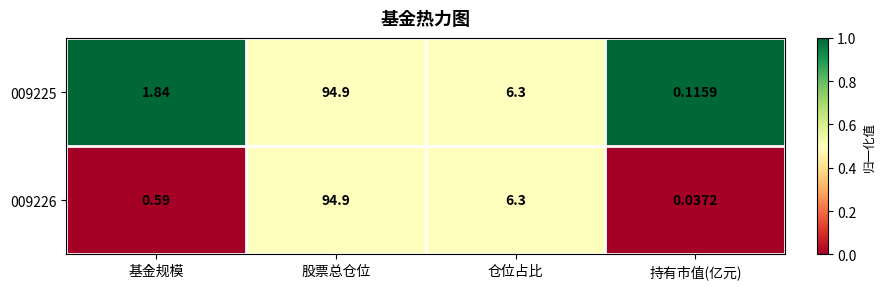

What is the maximum value shown in the chart?

94.9